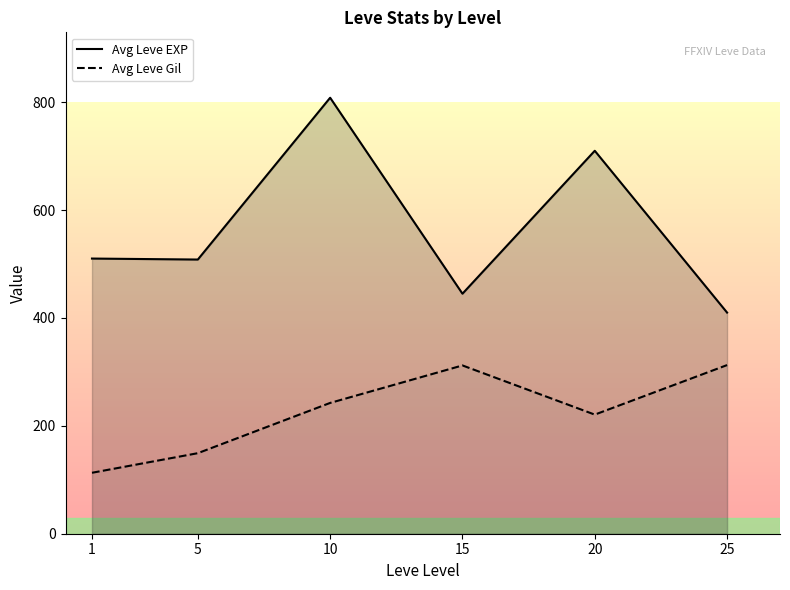

True or false: Avg Leve Gil and Avg Leve EXP cross at least once.

False